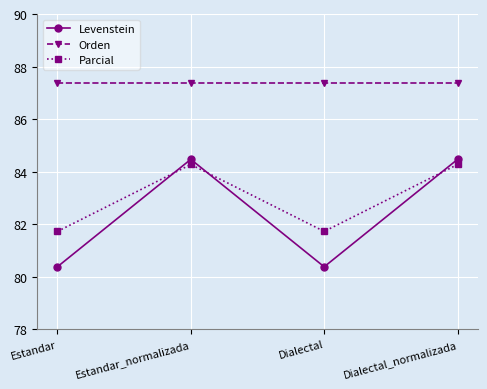

Does the chart have visible grid lines?

Yes